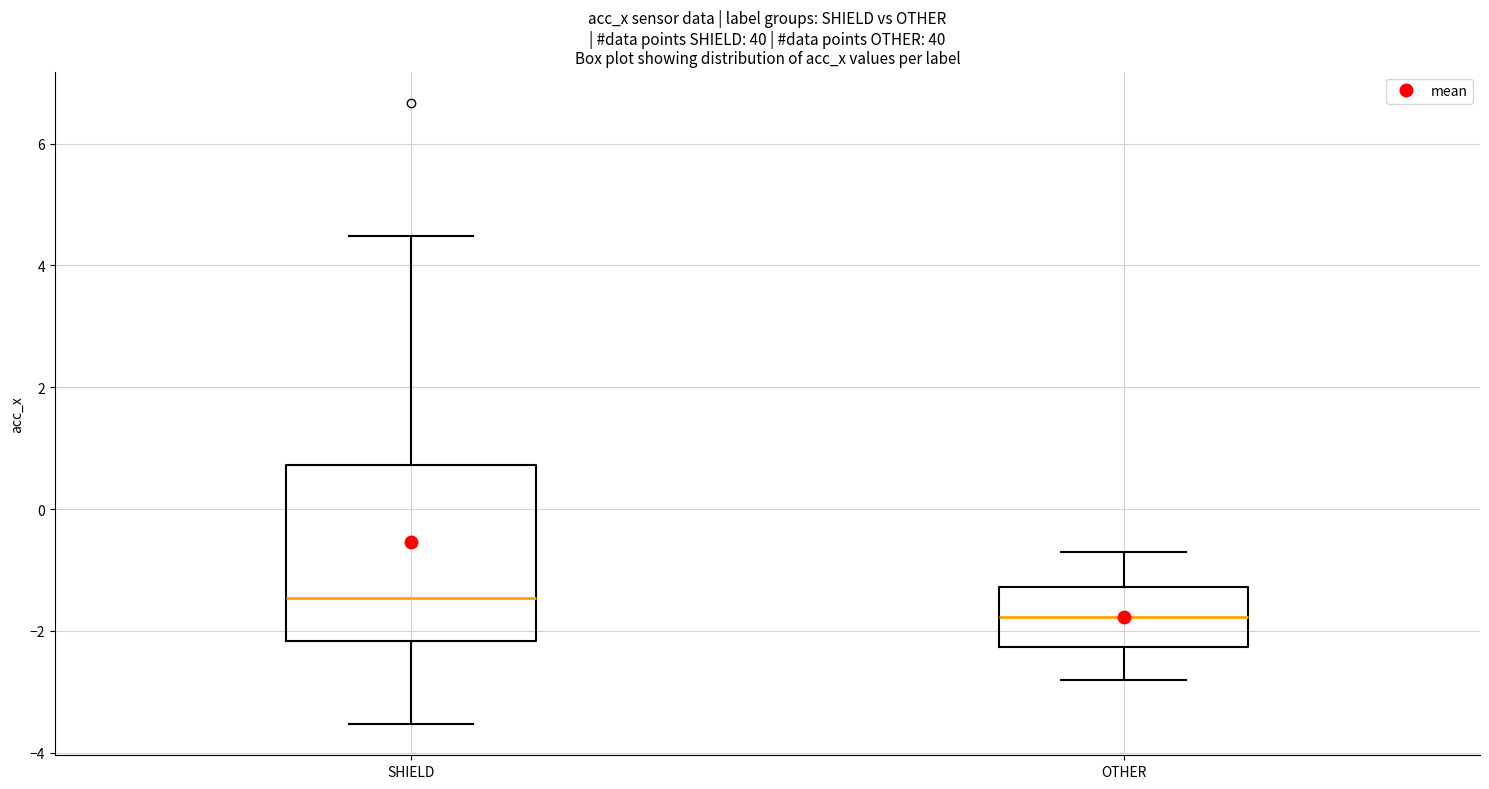

Which box has the highest median line?

SHIELD